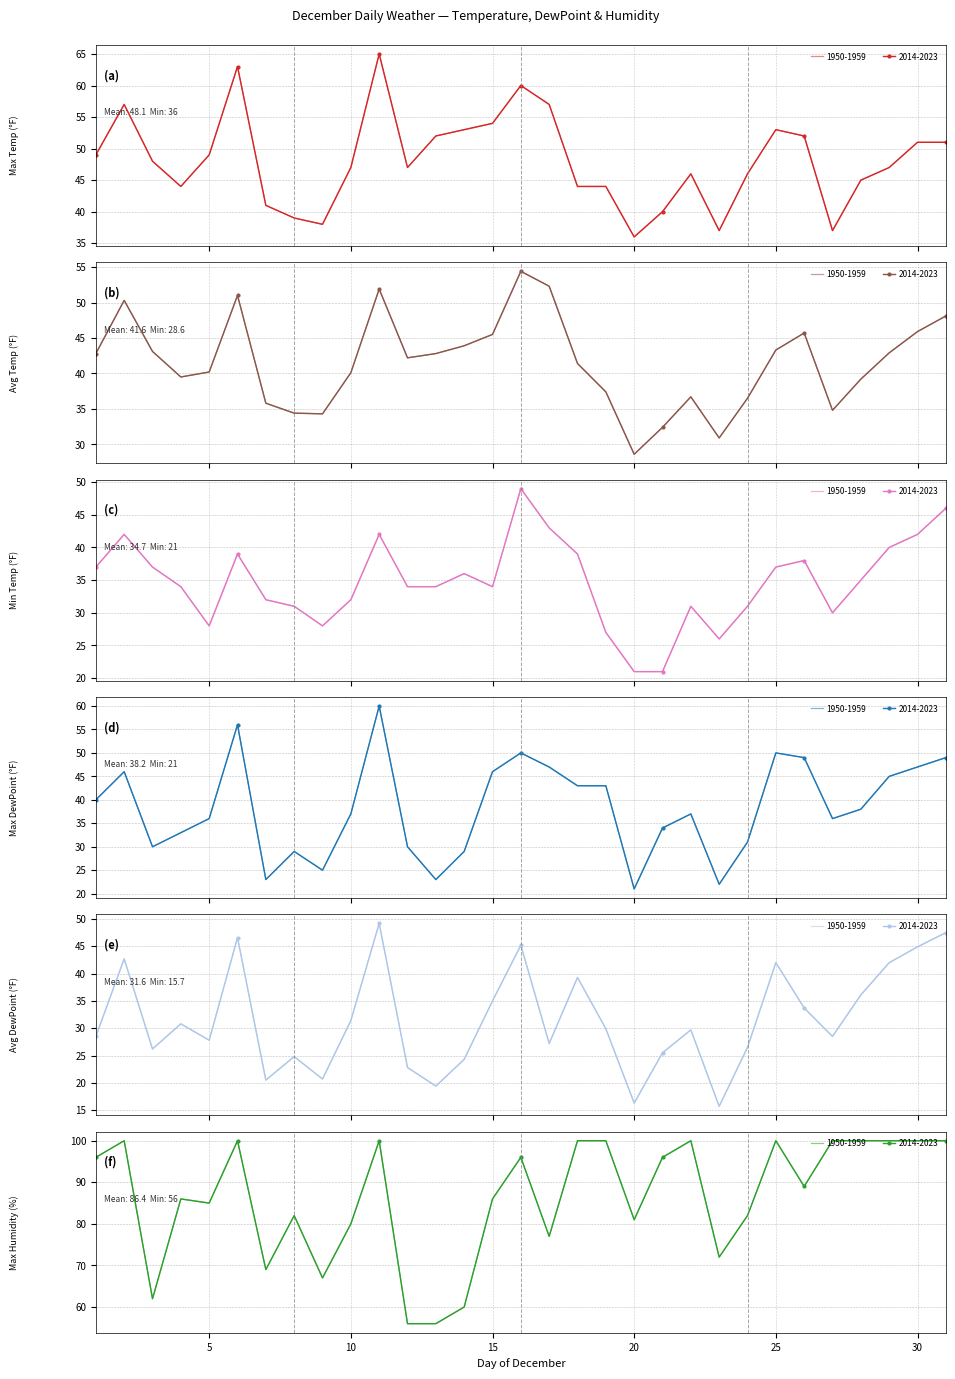

What is the sum of all Max Temp (°F) values?

1492.0